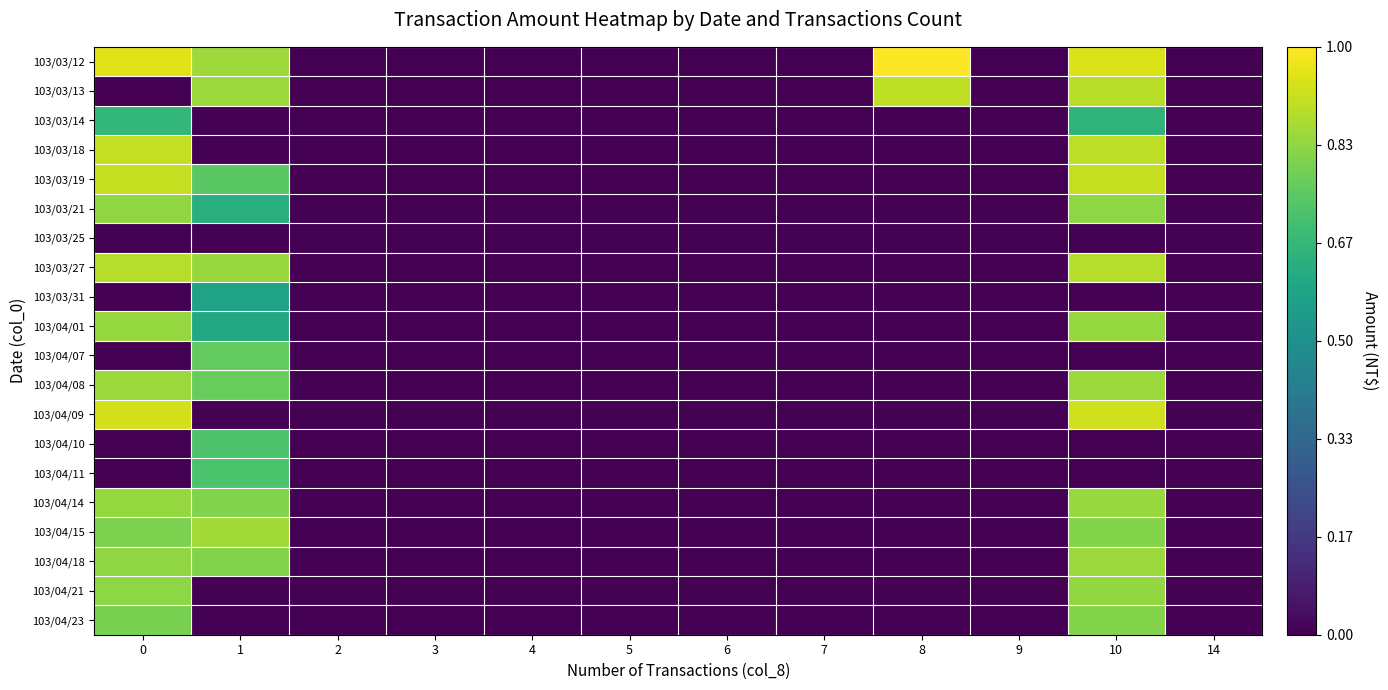

Reading left to right, transcribe all the data shown in this chart.

103/03/12: 0=13.5	1=12.1	2=0.0	3=0.0	4=0.0	5=0.0	6=0.0	7=0.0	8=14.1	9=0.0	10=13.4	14=0.0
103/03/13: 0=0.0	1=12.0	2=0.0	3=0.0	4=0.0	5=0.0	6=0.0	7=0.0	8=12.8	9=0.0	10=12.6	14=0.0
103/03/14: 0=9.4	1=0.0	2=0.0	3=0.0	4=0.0	5=0.0	6=0.0	7=0.0	8=0.0	9=0.0	10=9.2	14=0.0
103/03/18: 0=12.8	1=0.0	2=0.0	3=0.0	4=0.0	5=0.0	6=0.0	7=0.0	8=0.0	9=0.0	10=12.8	14=0.0
103/03/19: 0=12.9	1=10.5	2=0.0	3=0.0	4=0.0	5=0.0	6=0.0	7=0.0	8=0.0	9=0.0	10=12.9	14=0.0
103/03/21: 0=11.8	1=8.9	2=0.0	3=0.0	4=0.0	5=0.0	6=0.0	7=0.0	8=0.0	9=0.0	10=11.8	14=0.0
103/03/25: 0=0.0	1=0.0	2=0.0	3=0.0	4=0.0	5=0.0	6=0.0	7=0.0	8=0.0	9=0.0	10=0.0	14=0.0
103/03/27: 0=12.6	1=12.0	2=0.0	3=0.0	4=0.0	5=0.0	6=0.0	7=0.0	8=0.0	9=0.0	10=12.6	14=0.0
103/03/31: 0=0.0	1=8.2	2=0.0	3=0.0	4=0.0	5=0.0	6=0.0	7=0.0	8=0.0	9=0.0	10=0.0	14=0.0
103/04/01: 0=11.9	1=8.6	2=0.0	3=0.0	4=0.0	5=0.0	6=0.0	7=0.0	8=0.0	9=0.0	10=11.9	14=0.0
103/04/07: 0=0.0	1=10.8	2=0.0	3=0.0	4=0.0	5=0.0	6=0.0	7=0.0	8=0.0	9=0.0	10=0.0	14=0.0
103/04/08: 0=12.0	1=10.9	2=0.0	3=0.0	4=0.0	5=0.0	6=0.0	7=0.0	8=0.0	9=0.0	10=12.0	14=0.0
103/04/09: 0=13.2	1=0.0	2=0.0	3=0.0	4=0.0	5=0.0	6=0.0	7=0.0	8=0.0	9=0.0	10=13.1	14=0.0
103/04/10: 0=0.0	1=10.2	2=0.0	3=0.0	4=0.0	5=0.0	6=0.0	7=0.0	8=0.0	9=0.0	10=0.0	14=0.0
103/04/11: 0=0.0	1=10.1	2=0.0	3=0.0	4=0.0	5=0.0	6=0.0	7=0.0	8=0.0	9=0.0	10=0.0	14=0.0
103/04/14: 0=11.9	1=11.5	2=0.0	3=0.0	4=0.0	5=0.0	6=0.0	7=0.0	8=0.0	9=0.0	10=12.0	14=0.0
103/04/15: 0=11.4	1=12.2	2=0.0	3=0.0	4=0.0	5=0.0	6=0.0	7=0.0	8=0.0	9=0.0	10=11.5	14=0.0
103/04/18: 0=11.8	1=11.5	2=0.0	3=0.0	4=0.0	5=0.0	6=0.0	7=0.0	8=0.0	9=0.0	10=12.0	14=0.0
103/04/21: 0=11.7	1=0.0	2=0.0	3=0.0	4=0.0	5=0.0	6=0.0	7=0.0	8=0.0	9=0.0	10=11.8	14=0.0
103/04/23: 0=11.3	1=0.0	2=0.0	3=0.0	4=0.0	5=0.0	6=0.0	7=0.0	8=0.0	9=0.0	10=11.5	14=0.0